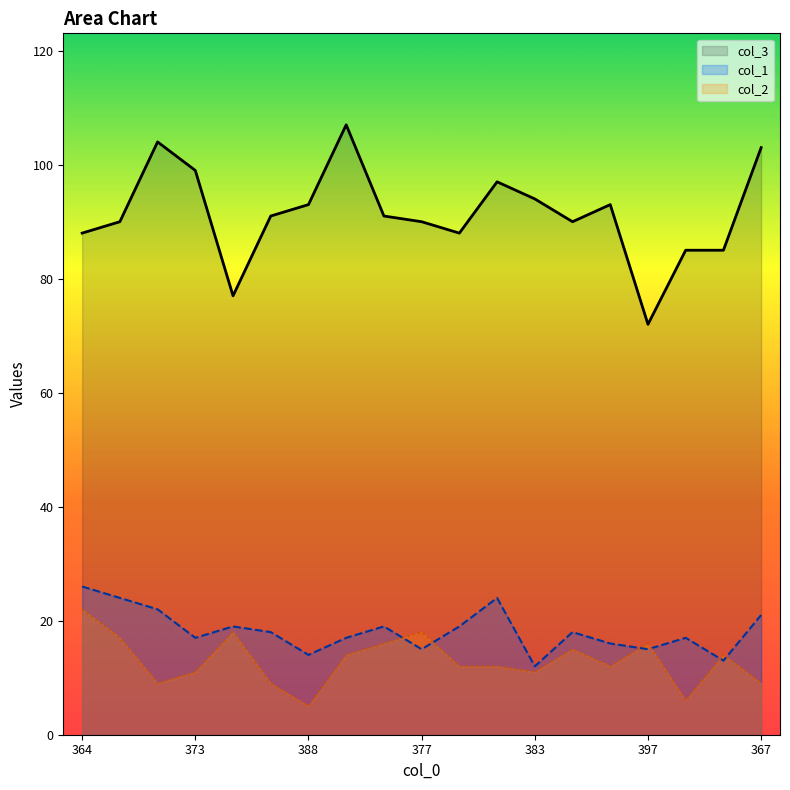

What are all the series names shown in the legend?

col_3, col_1, col_2